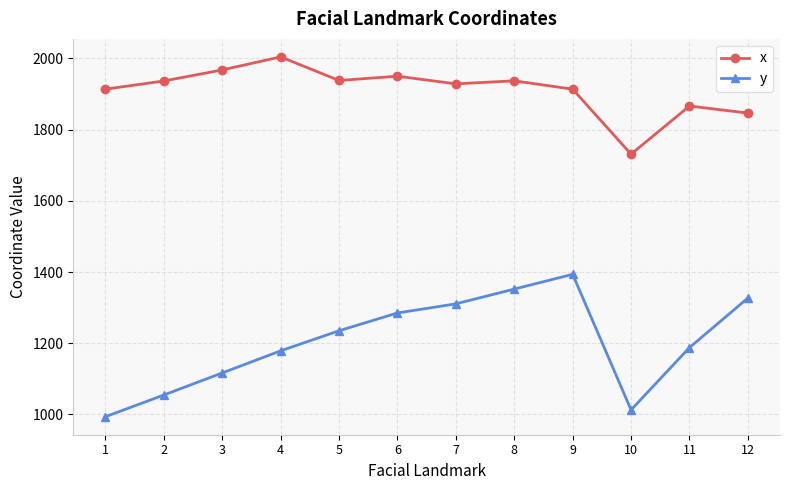

What is the average value of the y series?

1203.9